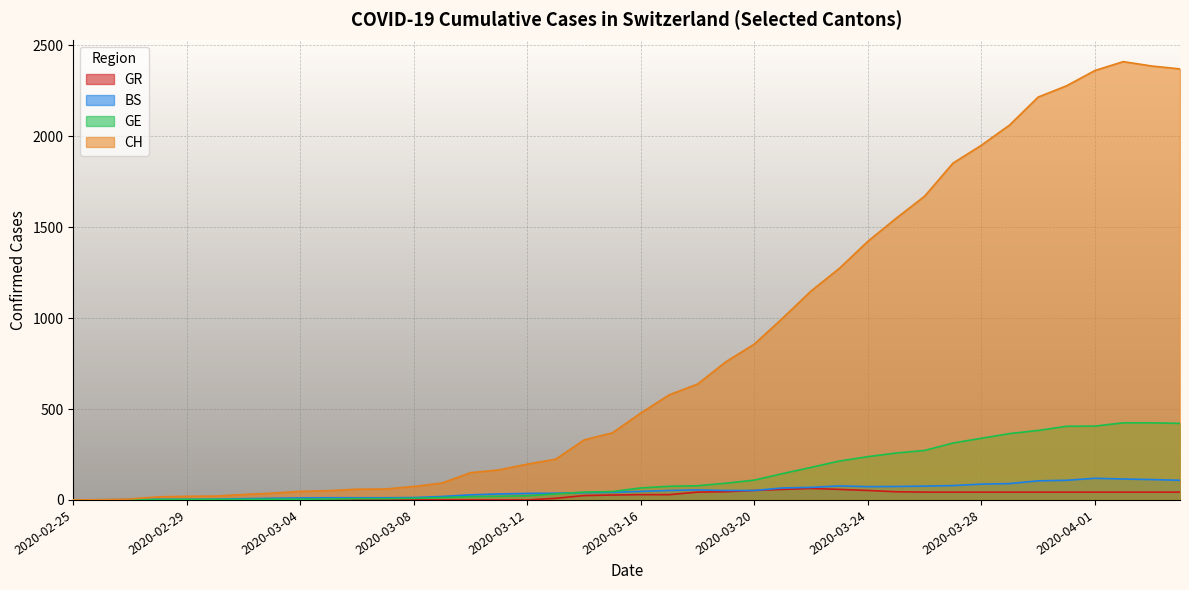

What is the label of the 19th point from the right?

2020-03-17